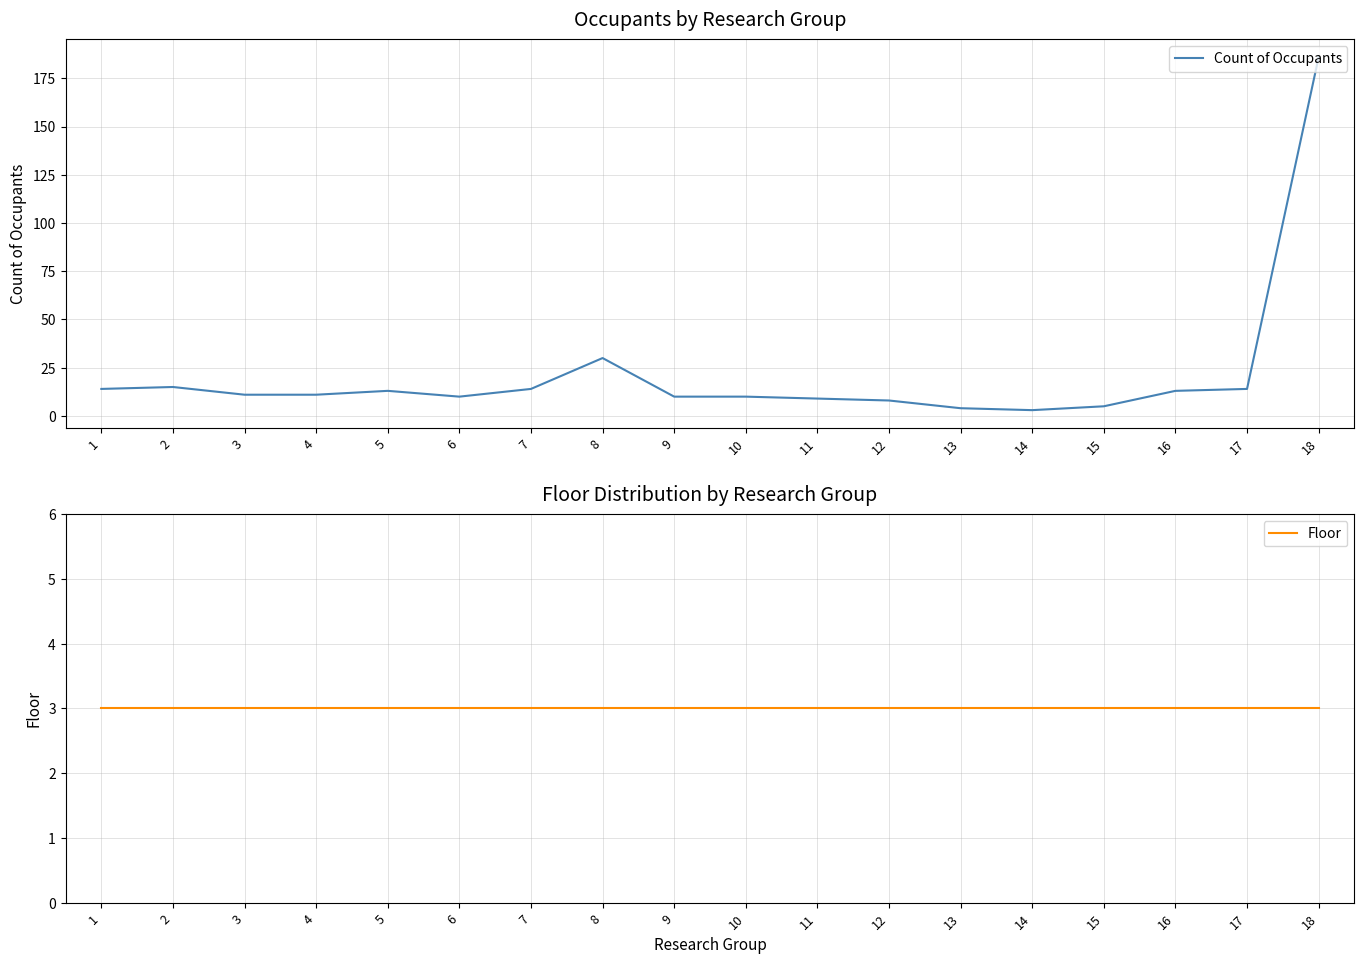

What is the value of the Floor point at the 14th from the left?

3